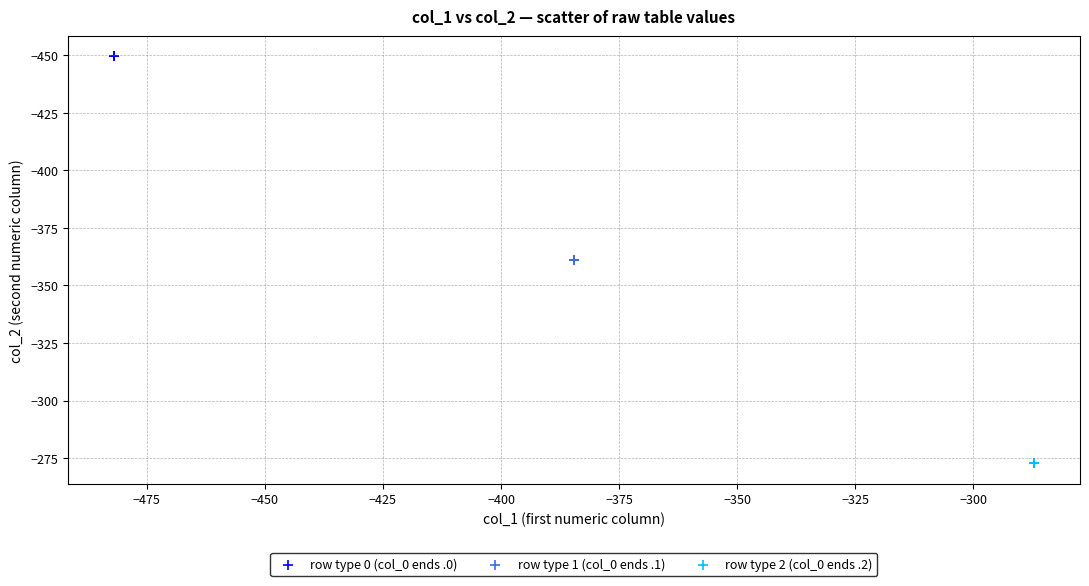

Which series reaches the maximum Y coordinate?

row type 2 (col_0 ends .2)